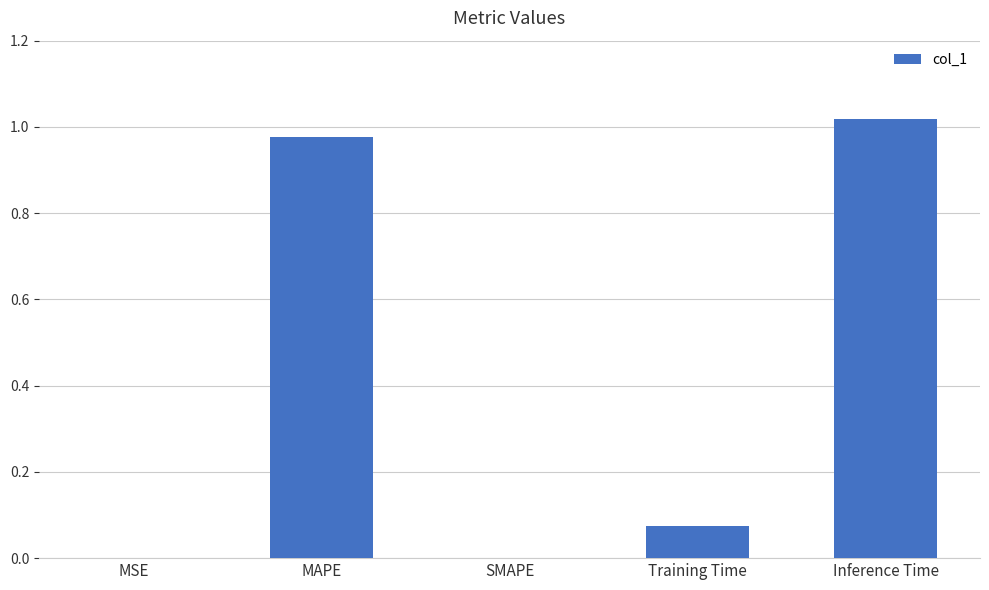

What is the sum of all values?

2.1